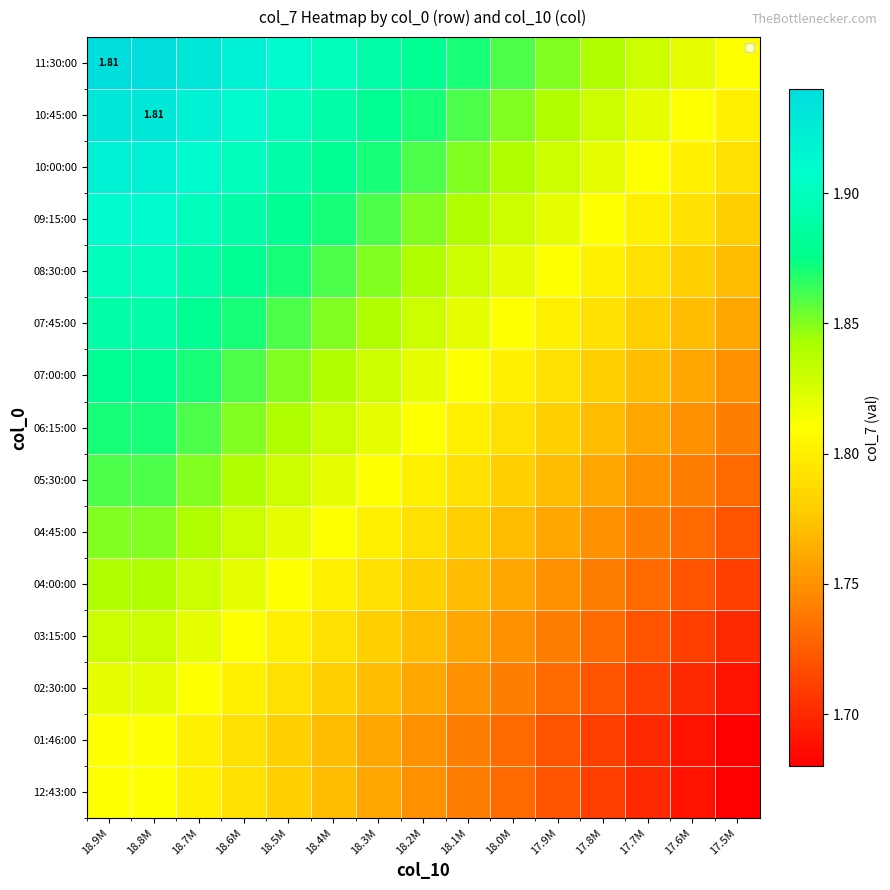

What is the smallest value displayed?

1.7